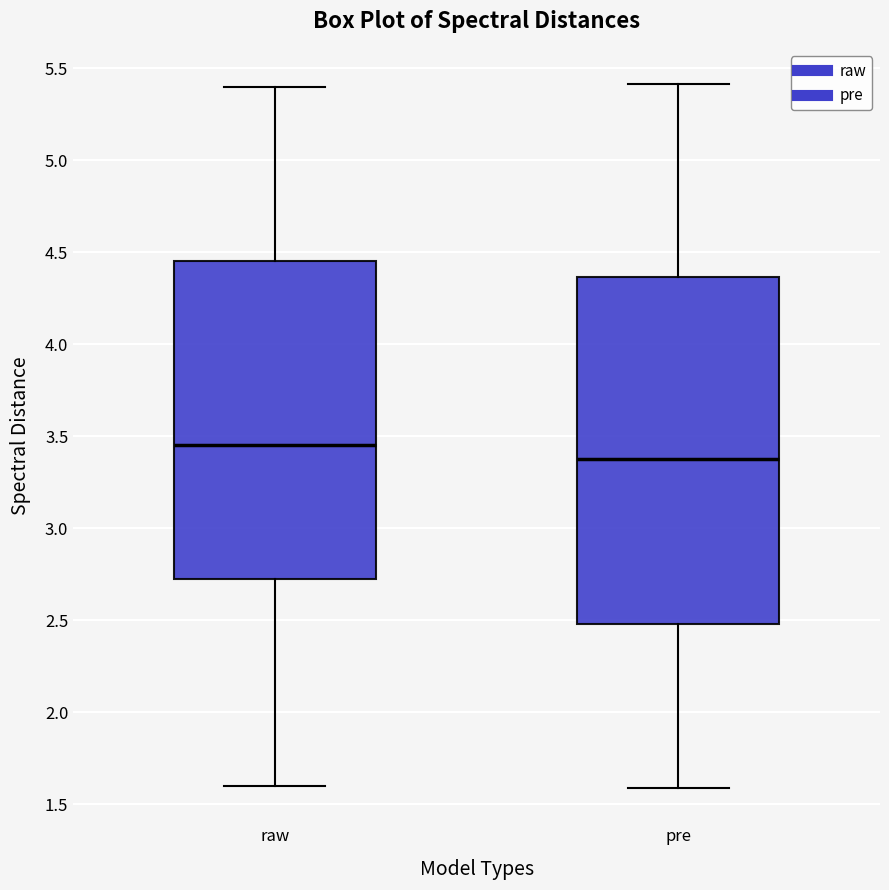

Comparing the boxes themselves (not the whiskers), which one is the tallest?

pre